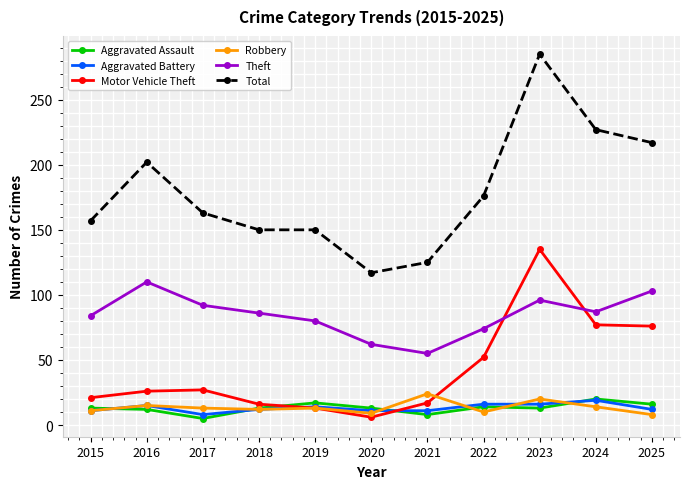

True or false: Total has a value of 291 at 2025.

False